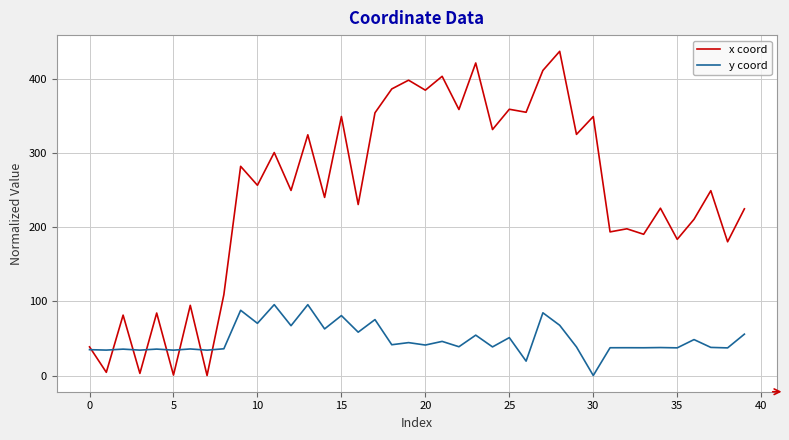

Which series has the largest total across all categories?

x coord